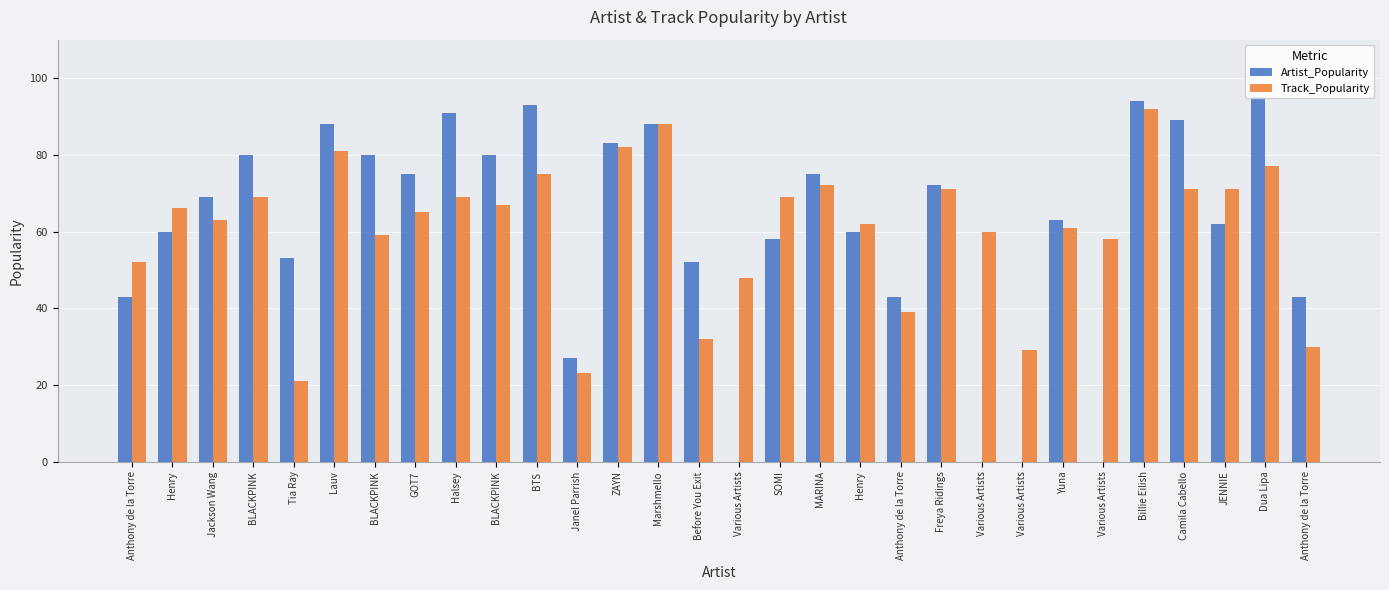

What is the difference between the highest and lowest values at Billie Eilish?

2